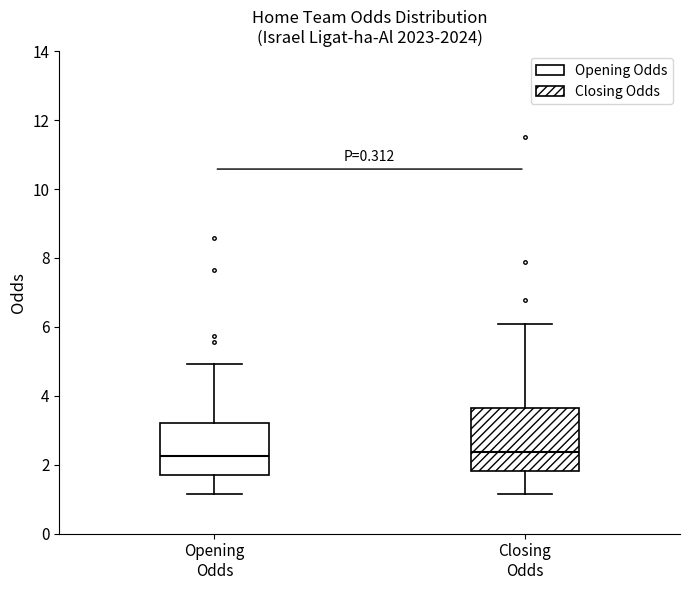

Reading left to right, read every box against the y-axis: the position of its median line, the range the box covers, and the ends of its whiskers. The values are not printed on the chart, so give them approximately, as read against the axis.

Opening Odds: median 2.2, box 1.8 to 3.2, whiskers 1.2 to 5.0
Closing Odds: median 2.4, box 1.8 to 3.6, whiskers 1.2 to 6.0